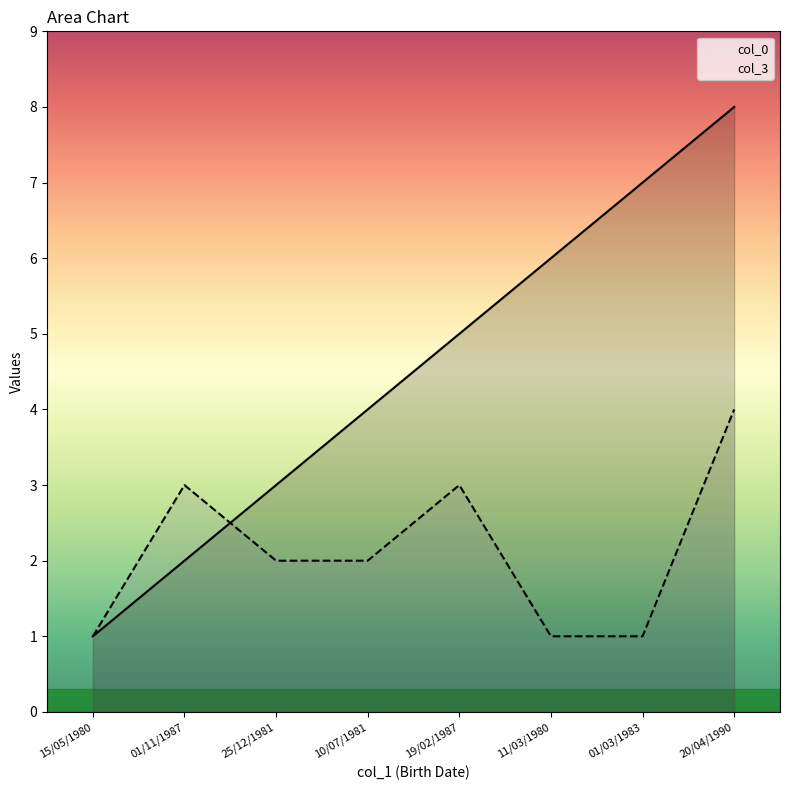

What is the difference between the col_3 values at 10/07/1981 and 01/03/1983?

1